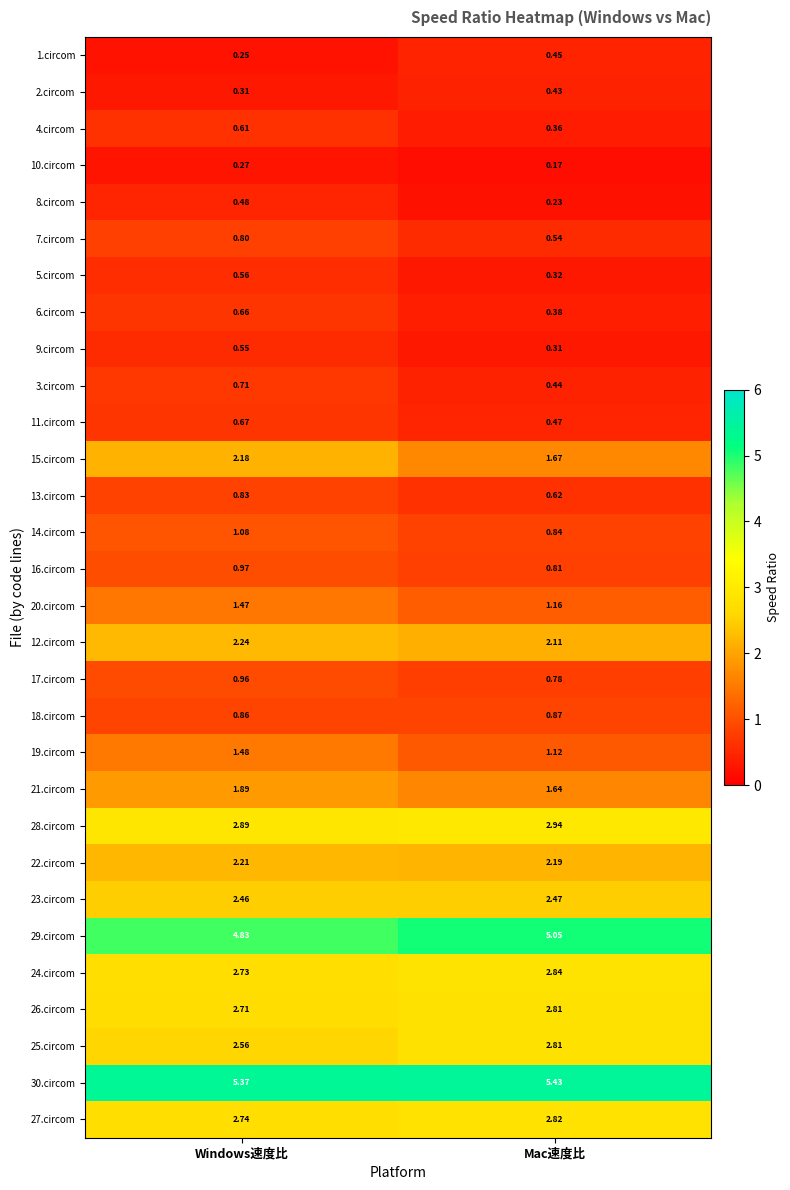

Rank the categories by 2.circom value from highest to lowest.

Mac速度比, Windows速度比